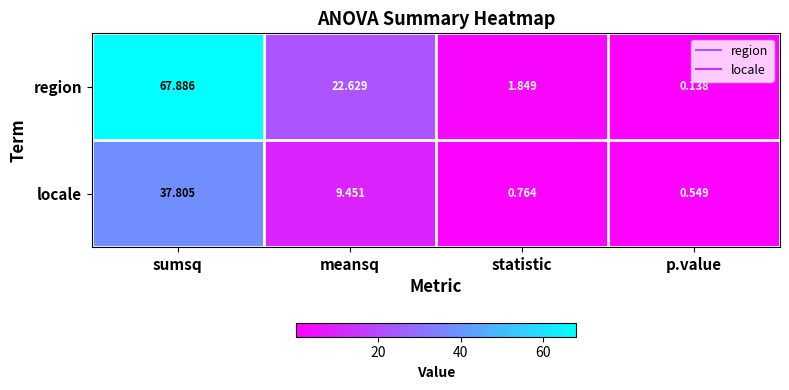

Rank the series at statistic from lowest to highest value.

locale, region